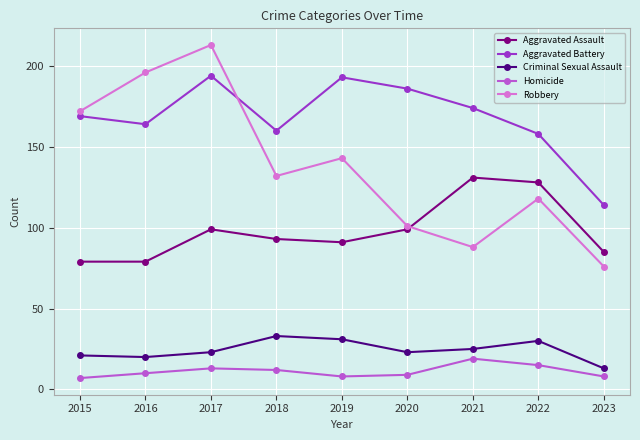

At which category does Aggravated Battery reach its first local peak?

2017